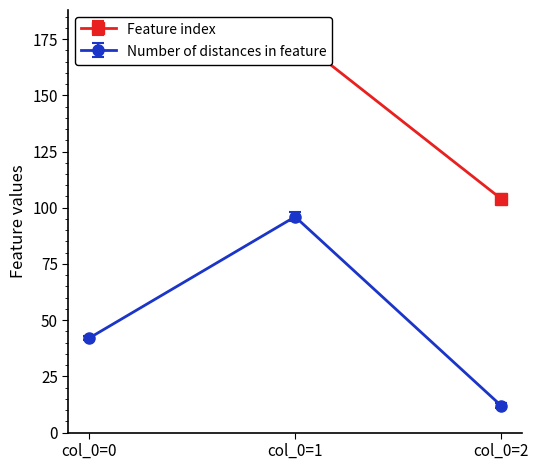

Does the chart have visible grid lines?

No